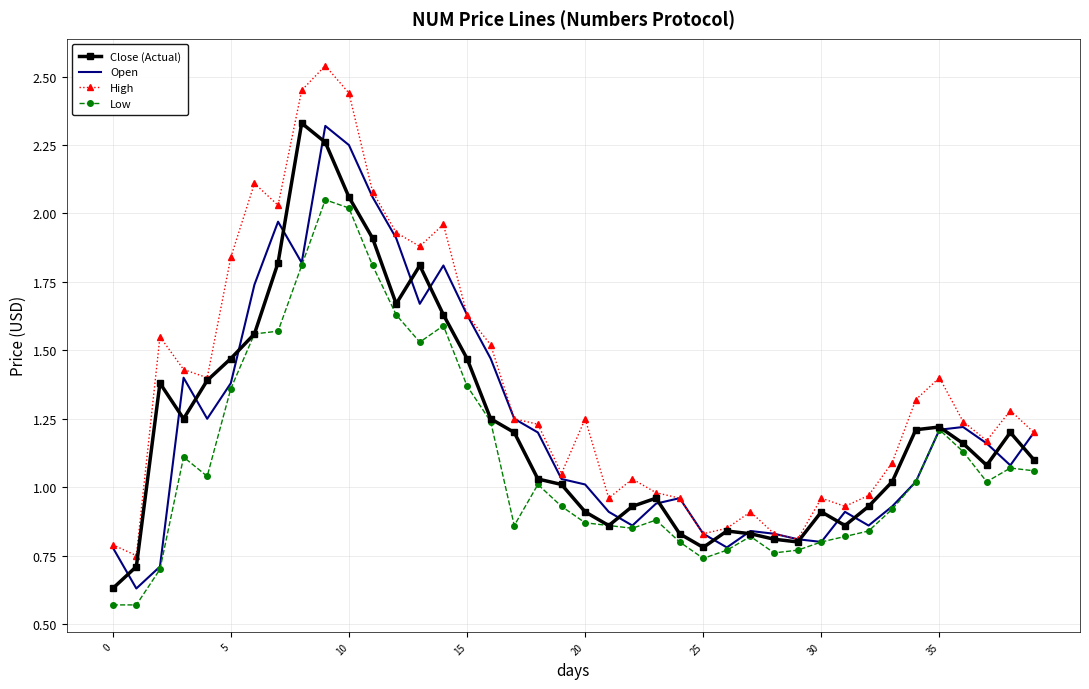

Which series has the widest spread of values?

High